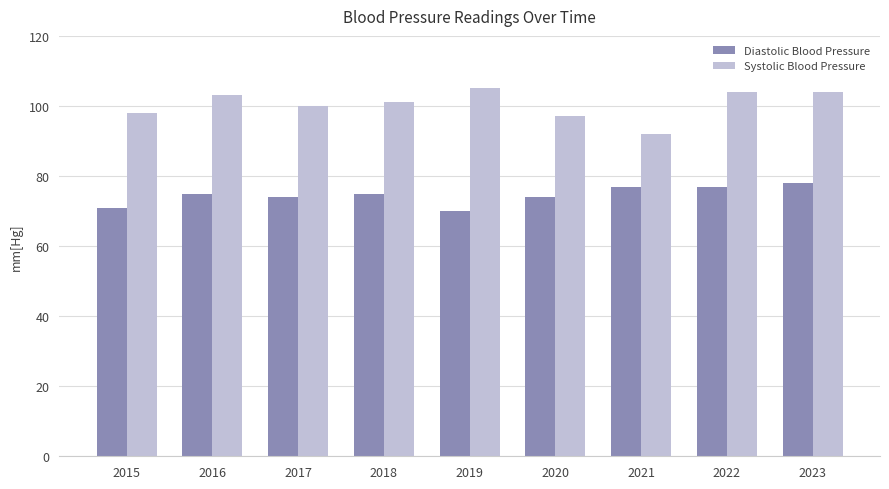

Which series changed the most between 2016 and 2017?

Systolic Blood Pressure